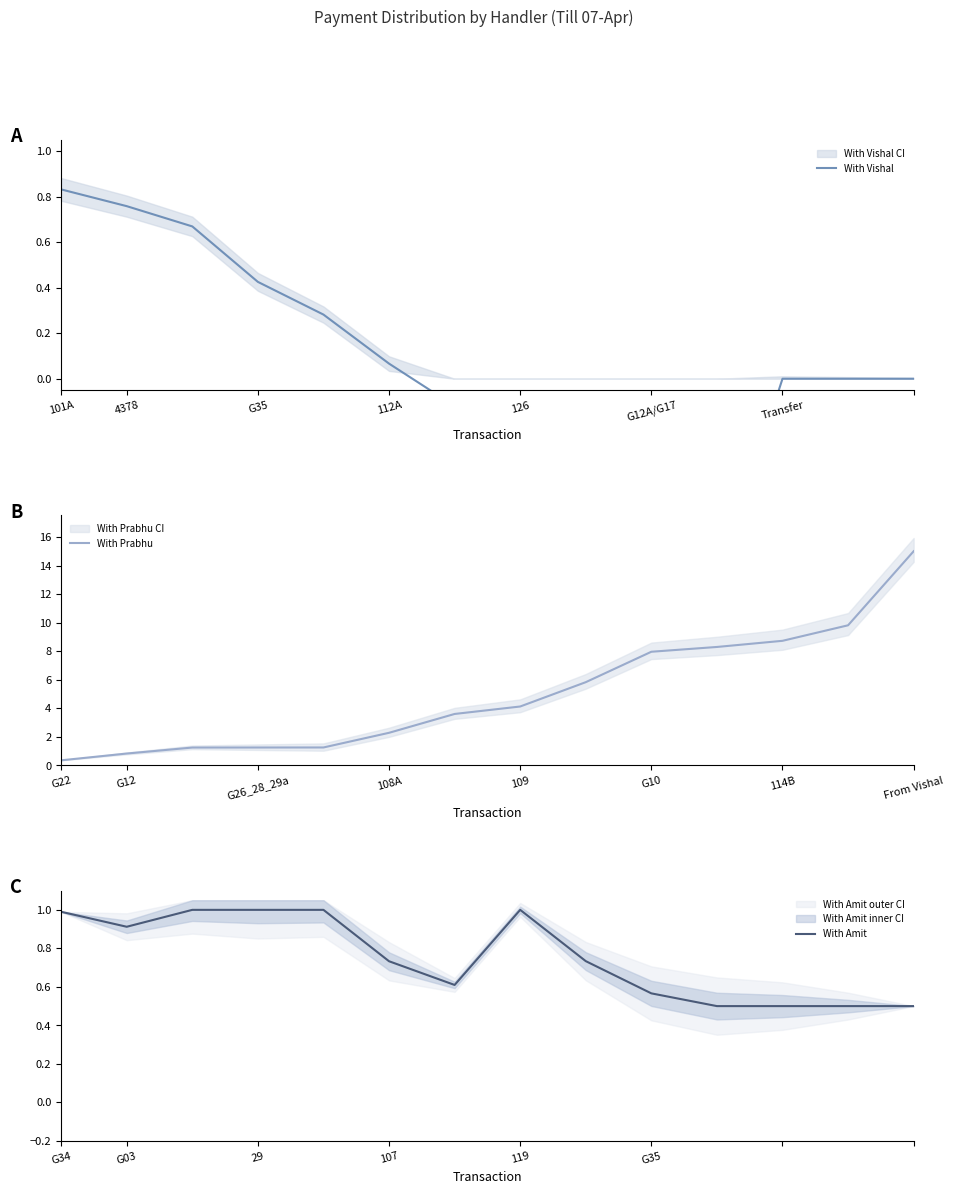

Reading left to right, what are all the values shown in this chart?

With Vishal: 0.8	0.8	0.7	0.4	0.3	0.1	-0.1	-0.3	-0.7	-0.8	-0.9	0.0	0.0	0.0
With Prabhu: 0.4	0.8	1.3	1.3	1.3	2.3	3.6	4.1	5.8	8.0	8.3	8.7	9.8	15.0
With Amit: 1.0	0.9	1.0	1.0	1.0	0.7	0.6	1.0	0.7	0.6	0.5	0.5	0.5	0.5